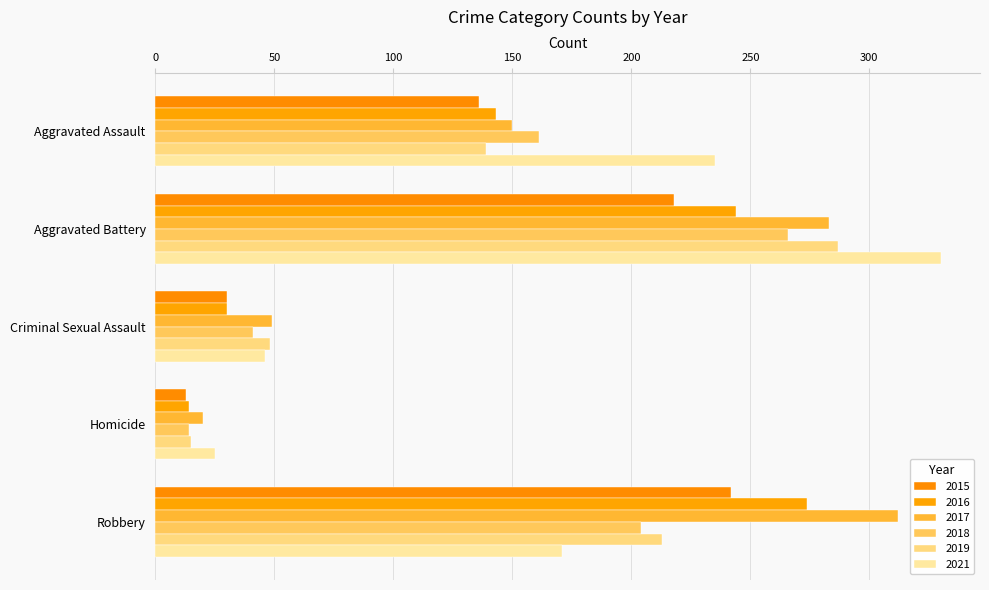

At which label does 2015 reach its peak?

Robbery